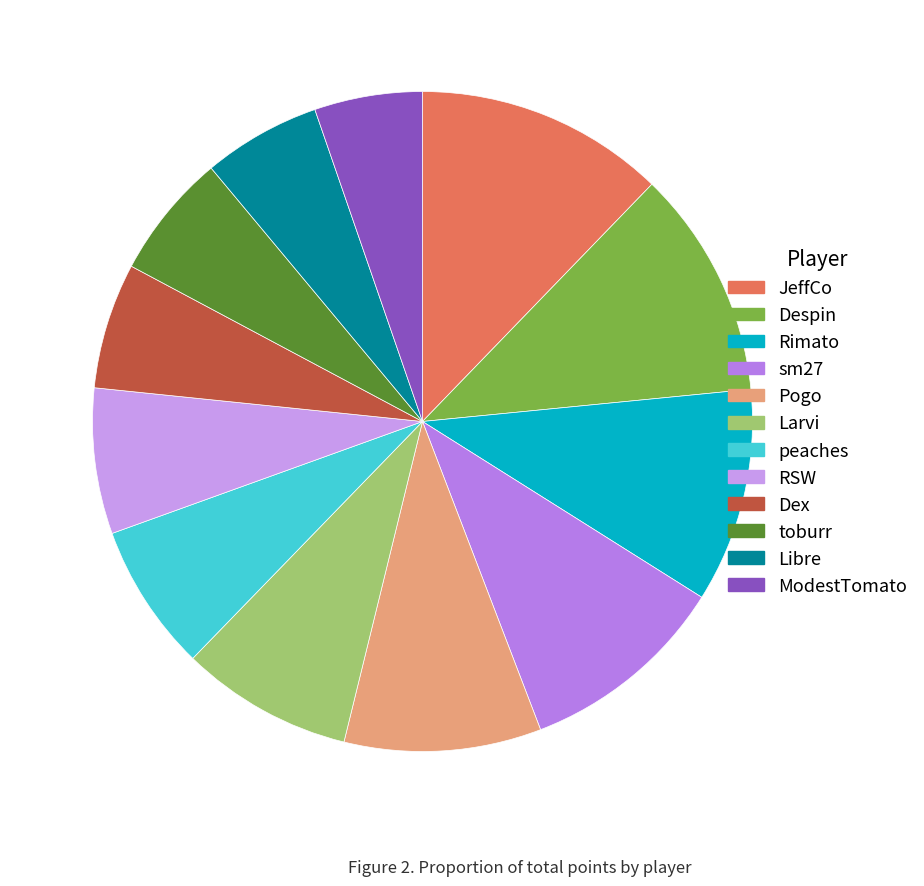

What is the smallest slice in the pie chart?

ModestTomato